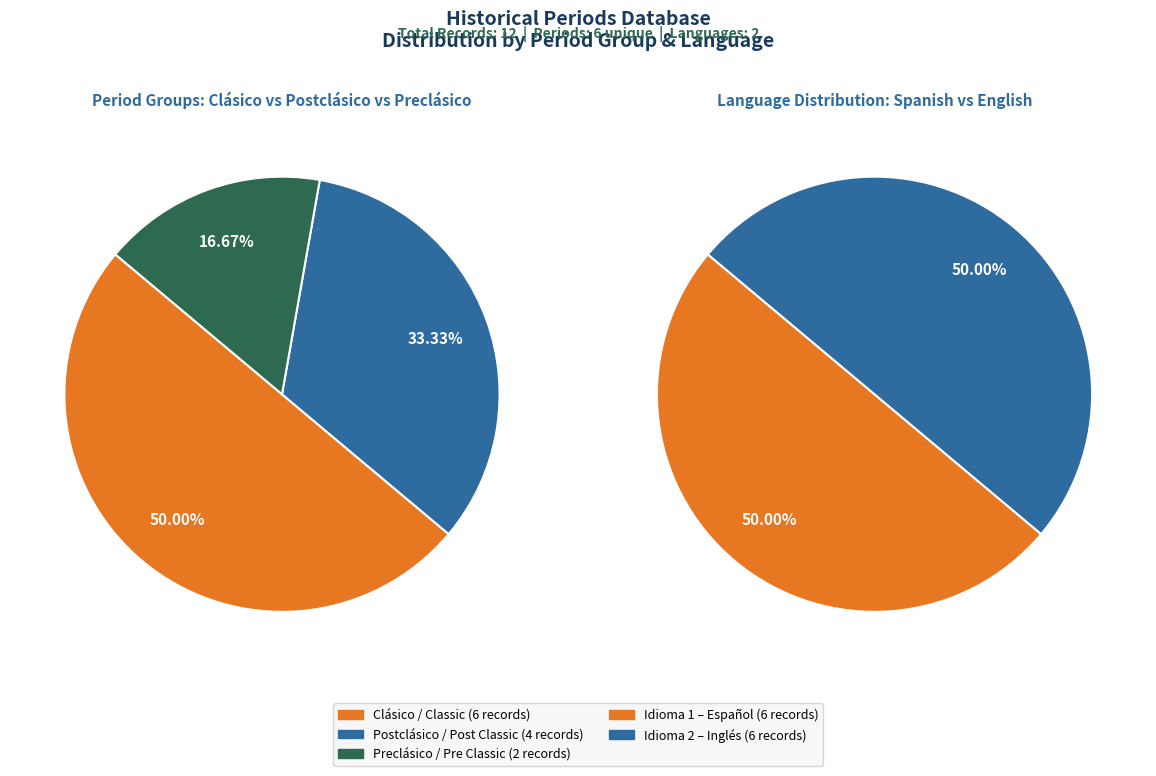

Which category has the biggest portion of the pie?

Clásico